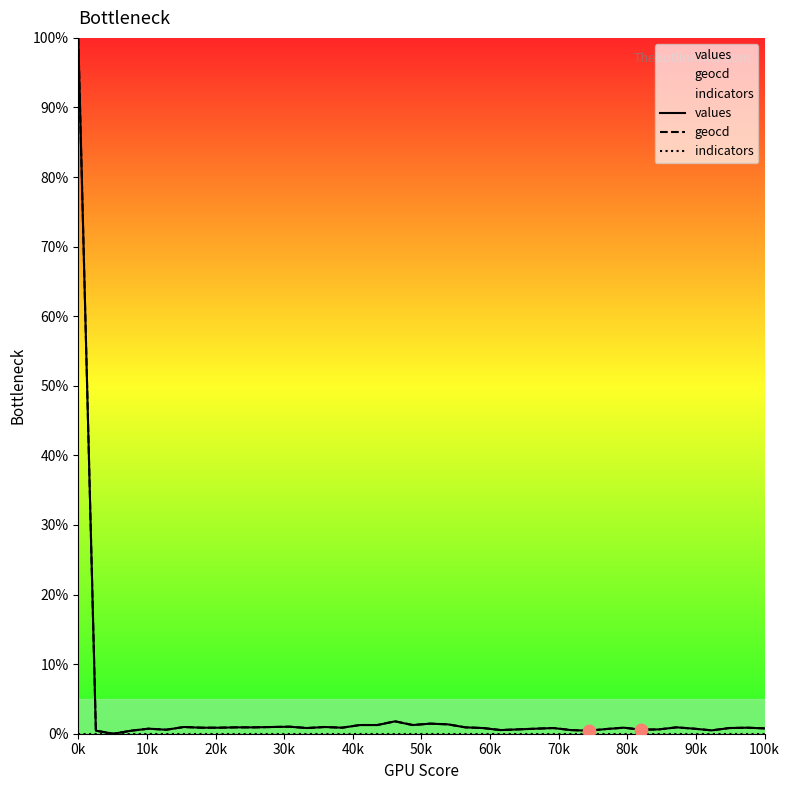

Which series has the largest Y range (max minus min)?

values